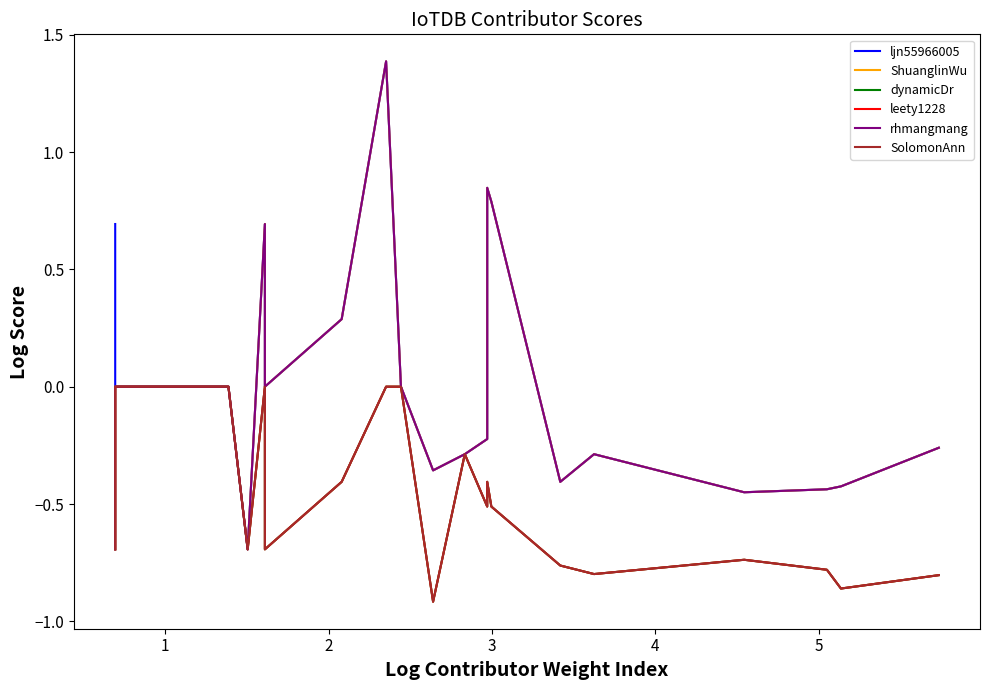

True or false: ljn55966005 and rhmangmang intersect in this chart.

False